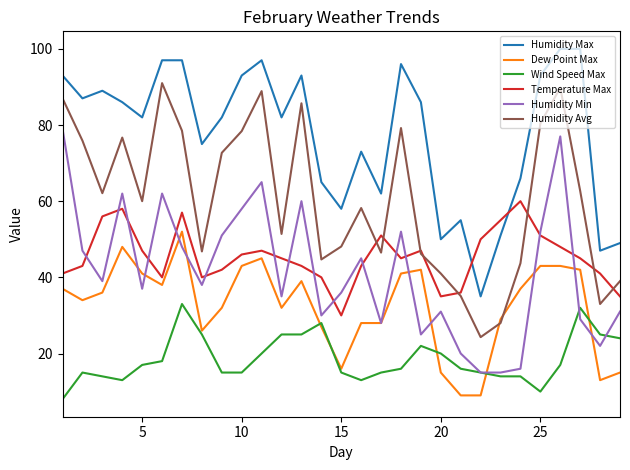

In Temperature Max, how many points are higher than both neighbors (excluding endpoints)?

6